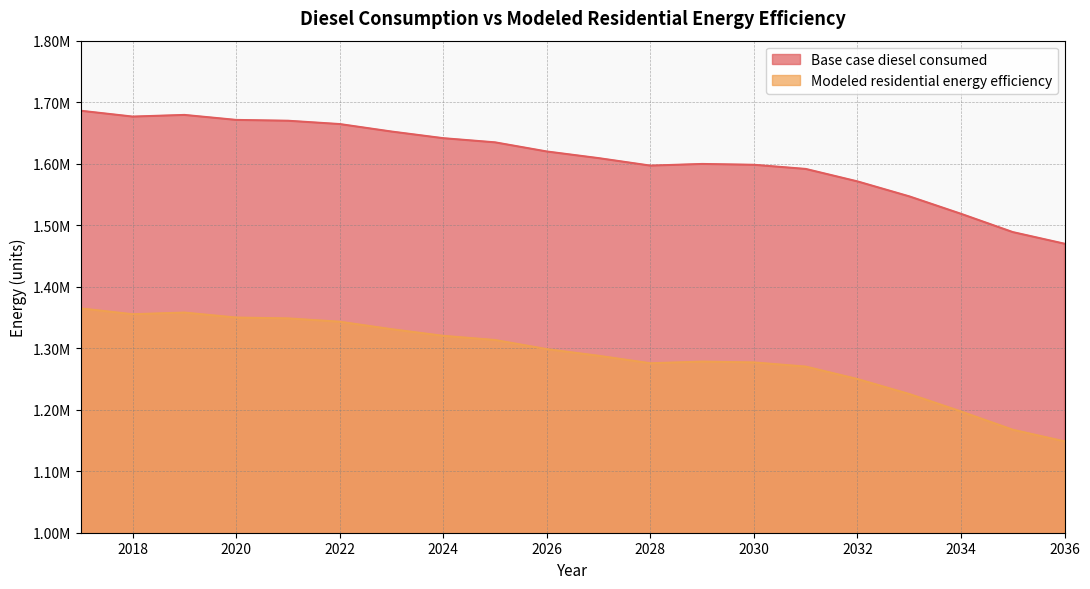

What is the difference between the maximum and minimum values in the Modeled residential energy efficiency series?

216168.1